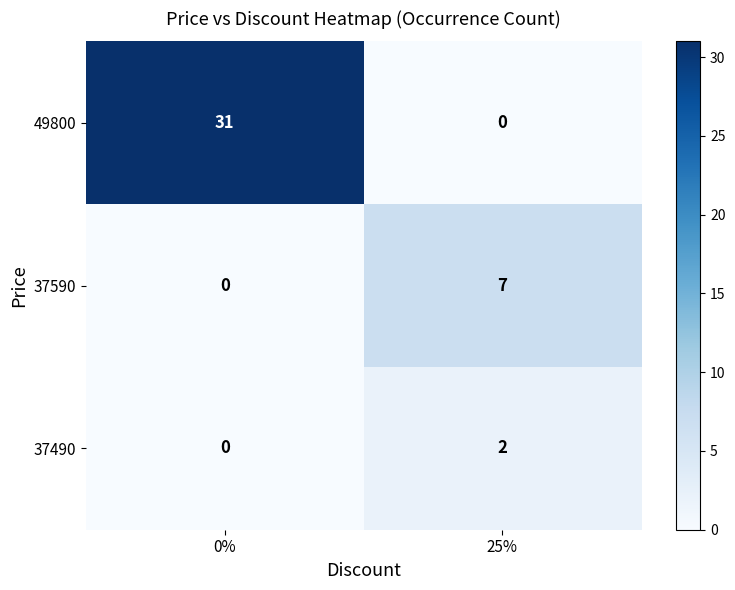

What is the total value across all series at 0%?

31